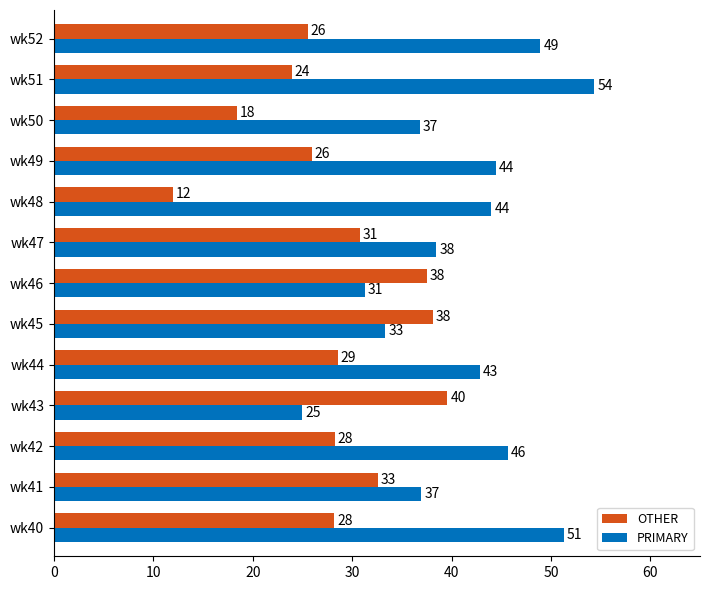

List the series in order of their peak value, lowest first.

OTHER, PRIMARY